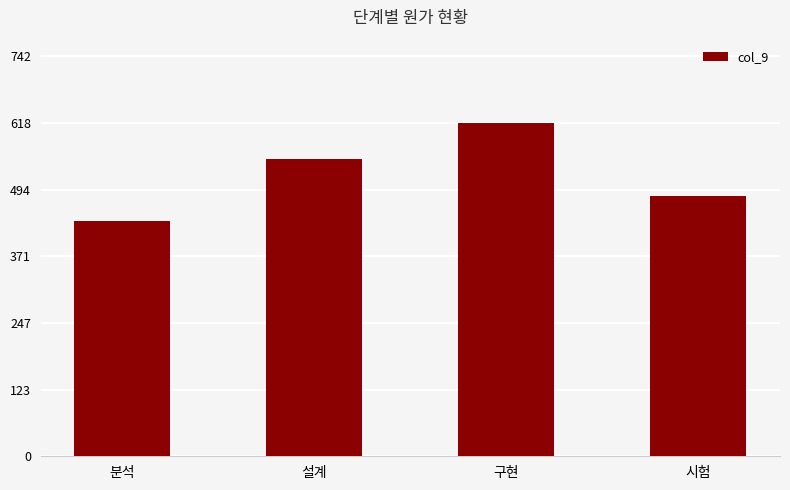

What is the sum of the values at 설계 and 구현?

1170.7